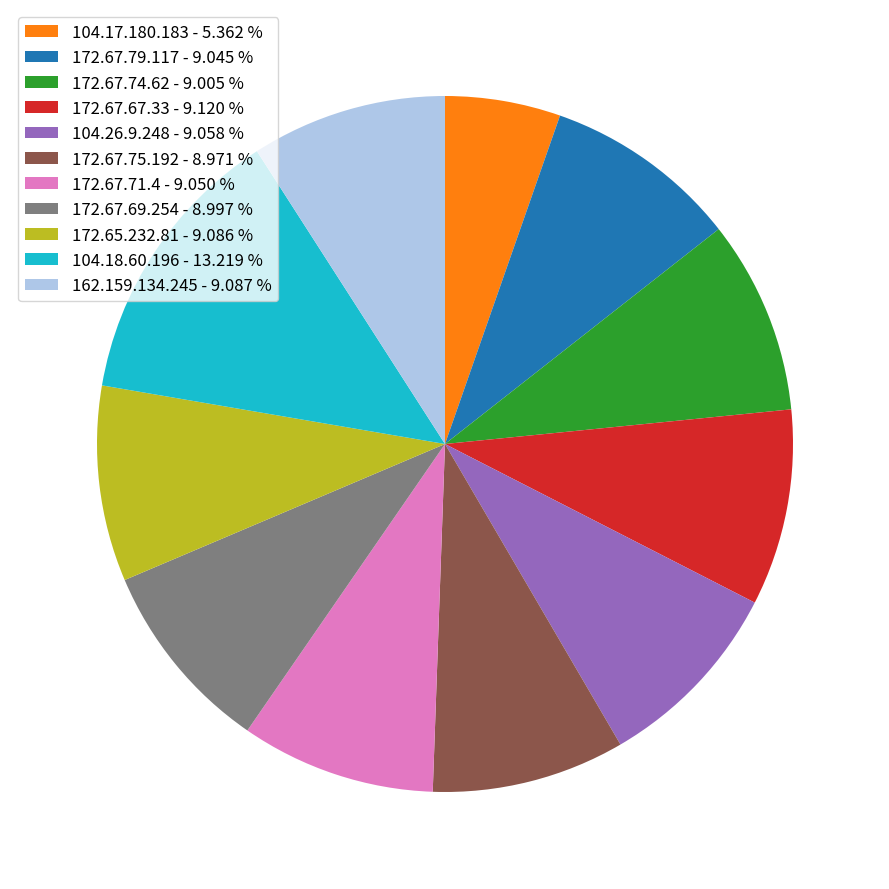

What is the largest slice in the pie chart?

104.18.60.196